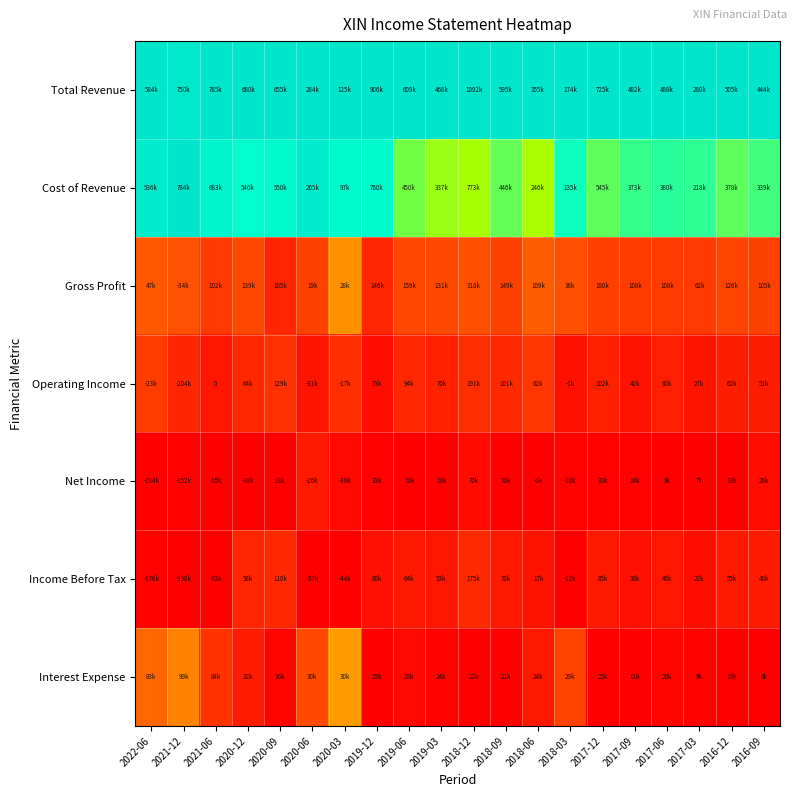

The value of Gross Profit at 2021-12 is 0.5. True or false?

False